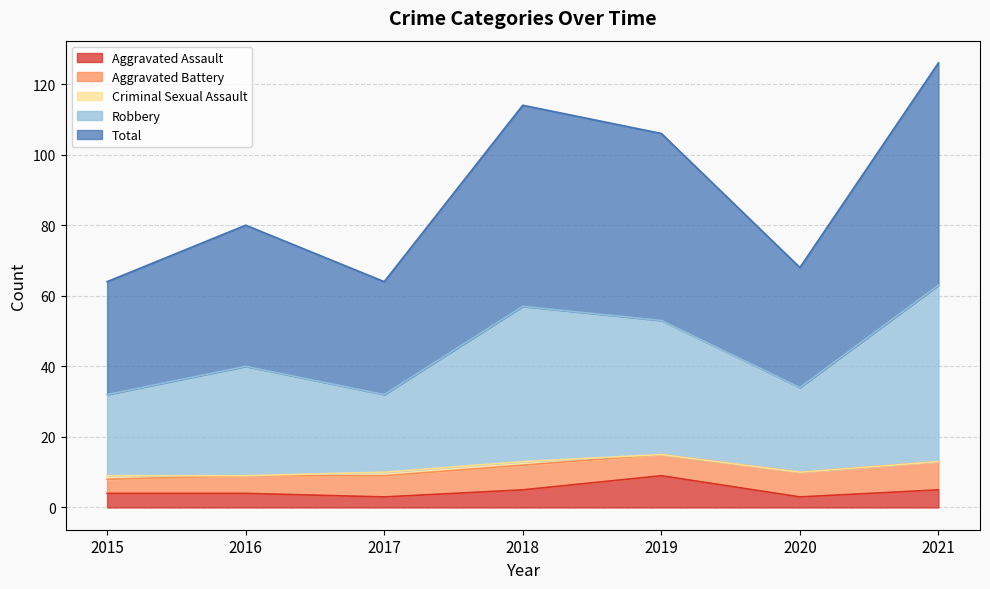

Which series has the largest total across all categories?

Total